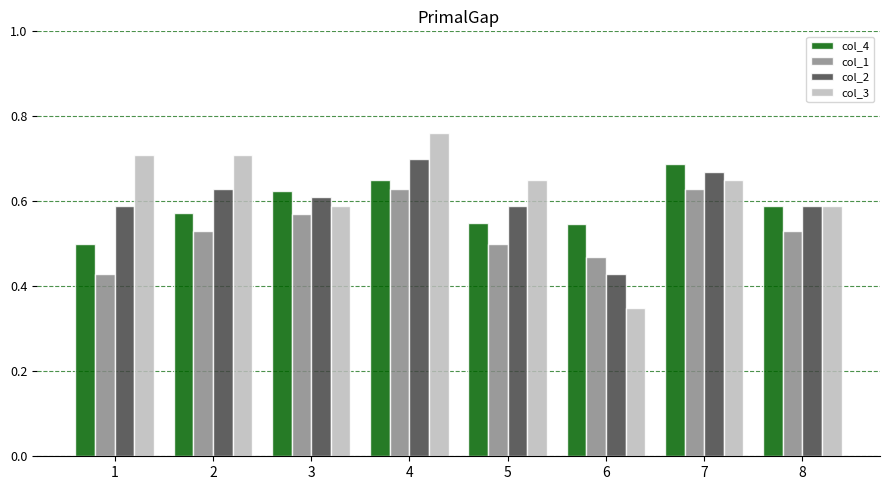

Rank the series by their maximum value, from highest to lowest.

col_3, col_2, col_4, col_1